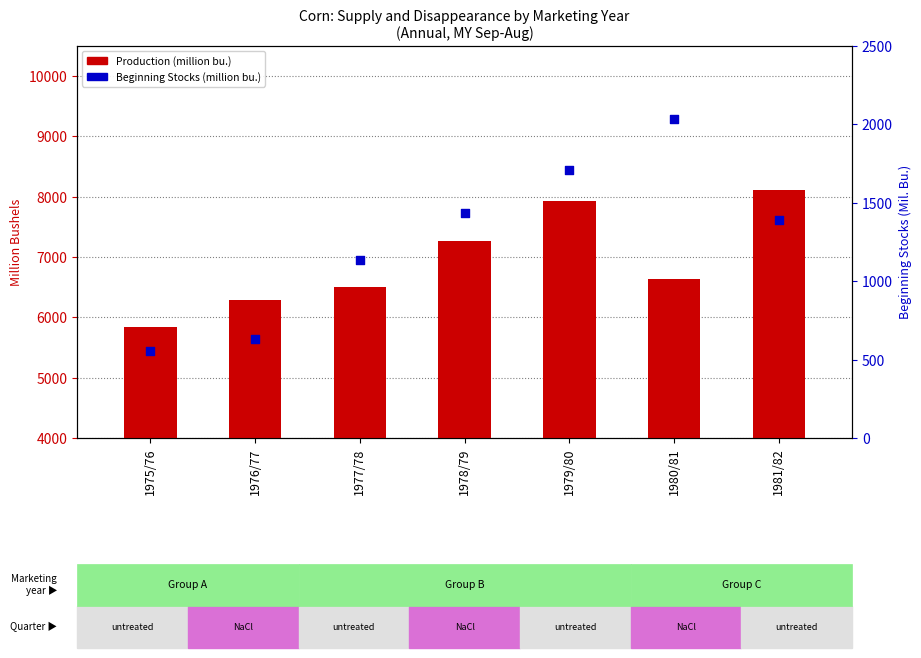

At how many categories does at least one series exceed 3330?

7